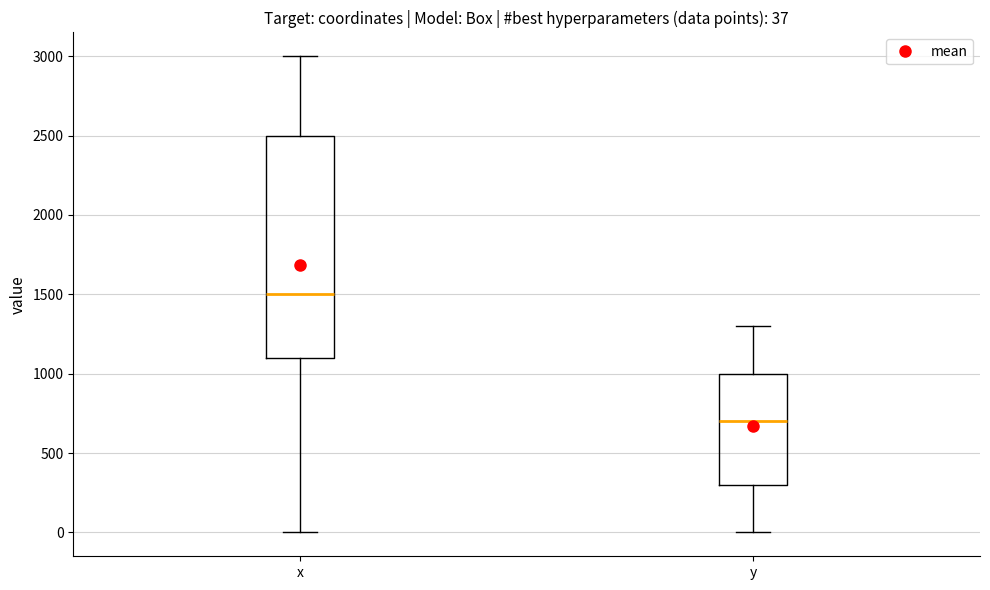

Comparing the boxes themselves (not the whiskers), which one is the tallest?

x